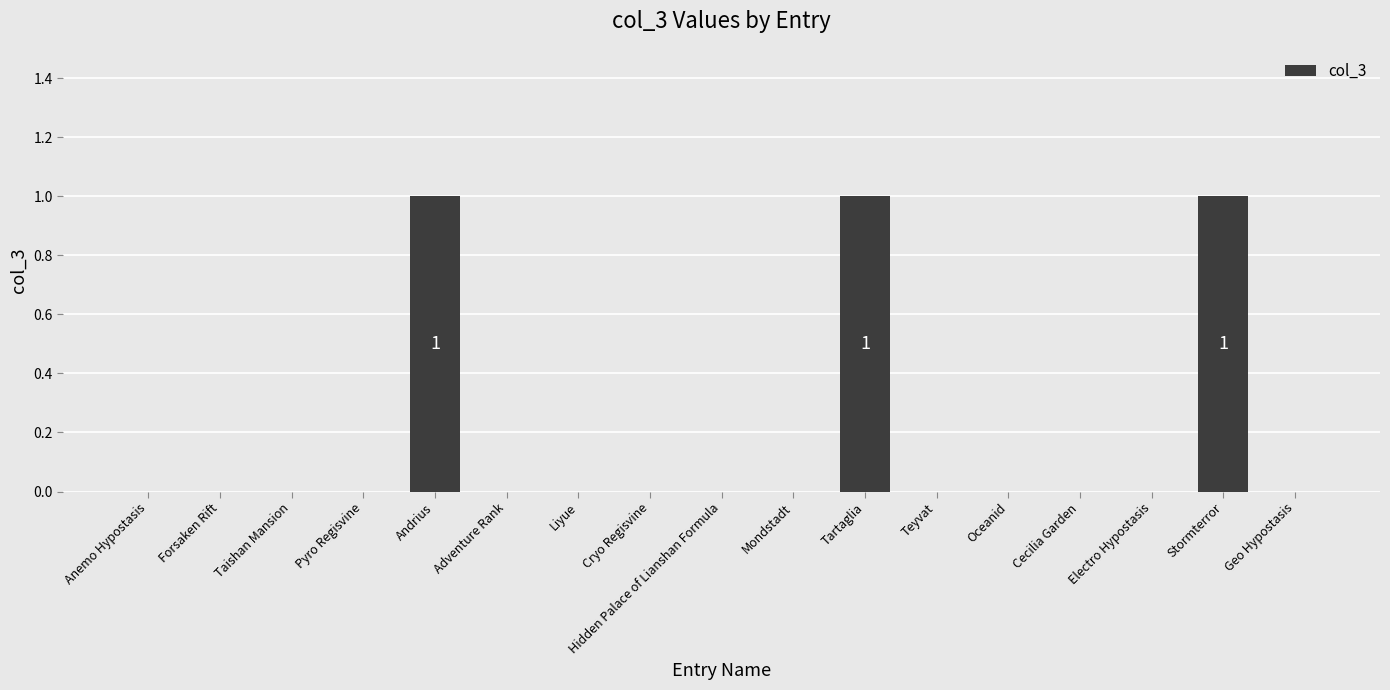

Reading left to right, extract all data points from this chart.

Anemo Hypostasis=0	Forsaken Rift=0	Taishan Mansion=0	Pyro Regisvine=0	Andrius=1	Adventure Rank=0	Liyue=0	Cryo Regisvine=0	Hidden Palace of Lianshan Formula=0	Mondstadt=0	Tartaglia=1	Teyvat=0	Oceanid=0	Cecilia Garden=0	Electro Hypostasis=0	Stormterror=1	Geo Hypostasis=0